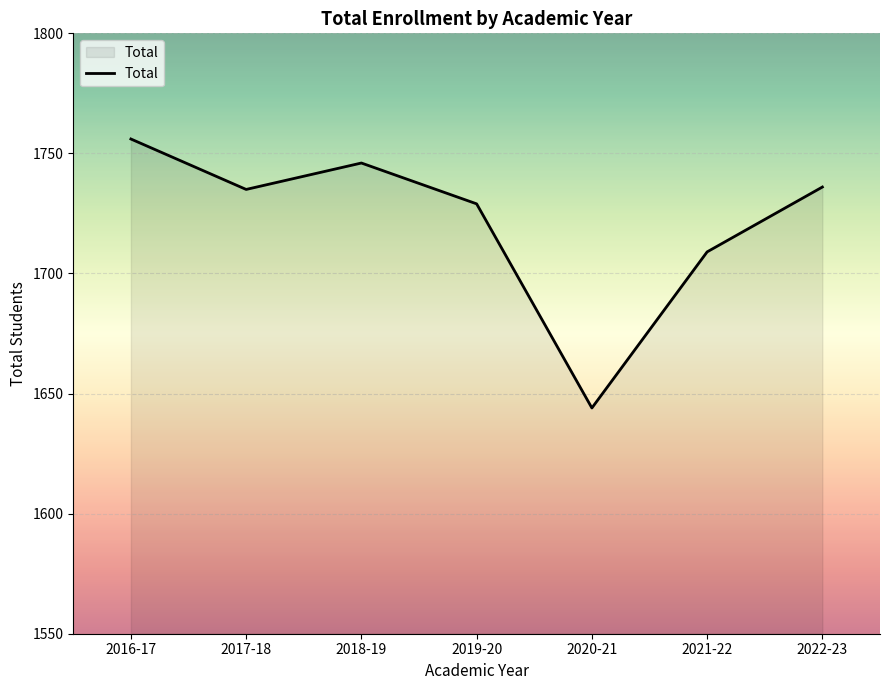

Reading left to right, list all the values displayed in this chart.

1756	1735	1746	1729	1644	1709	1736